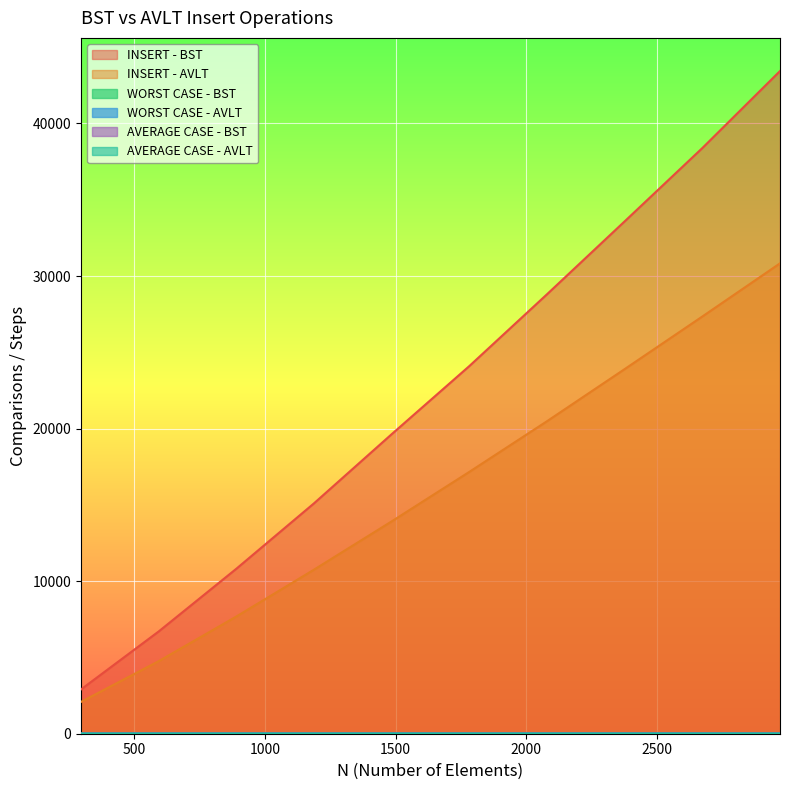

What is the label of the 9th point from the right?

594.0